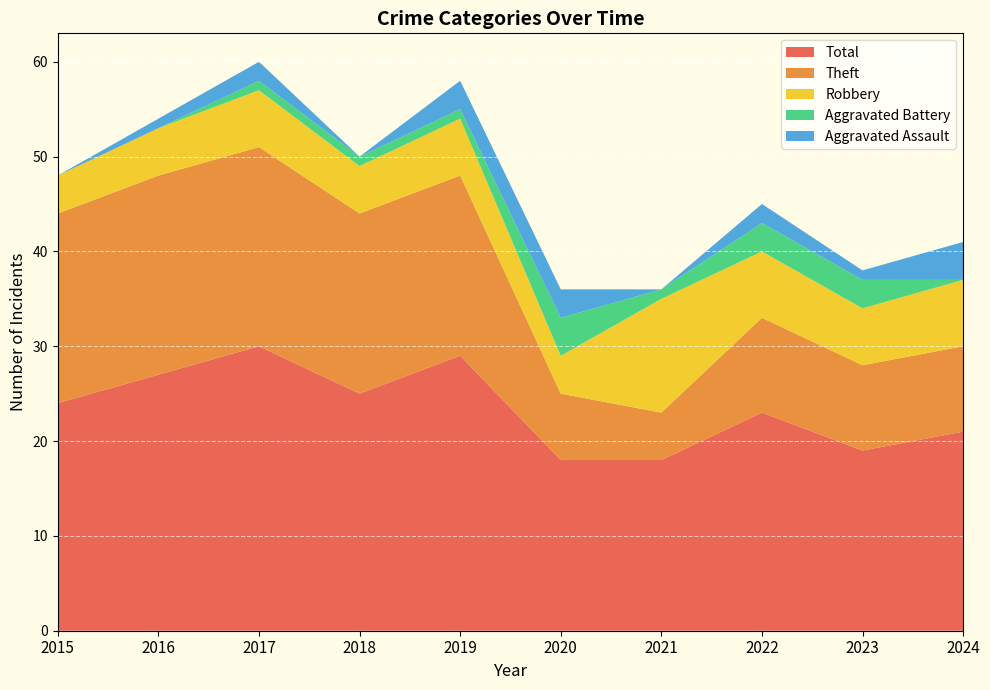

The Aggravated Assault series shows 0 at 2018. True or false?

True